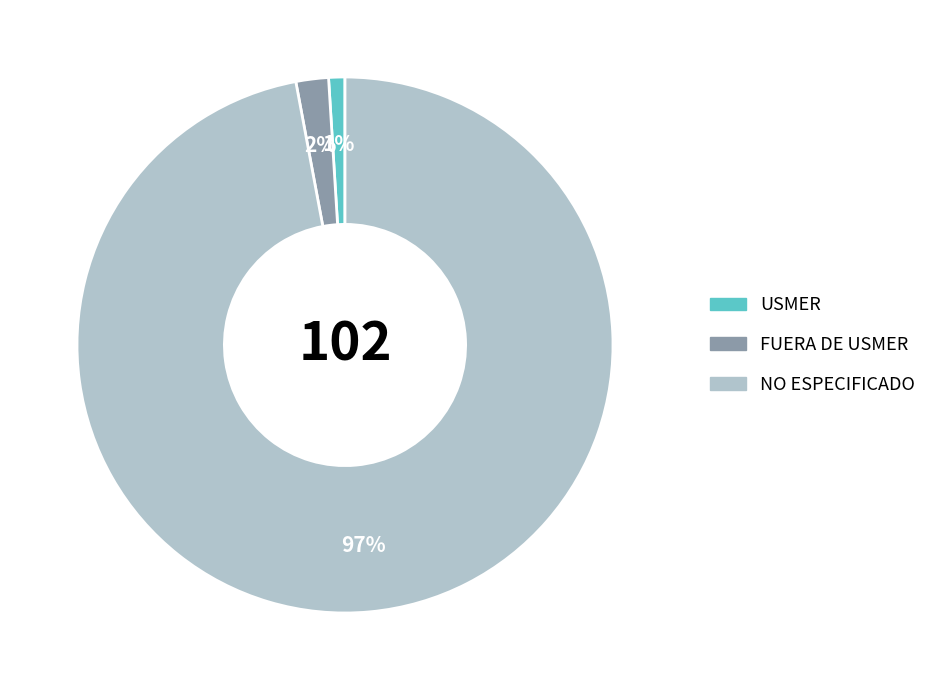

Which slice is the largest?

NO ESPECIFICADO